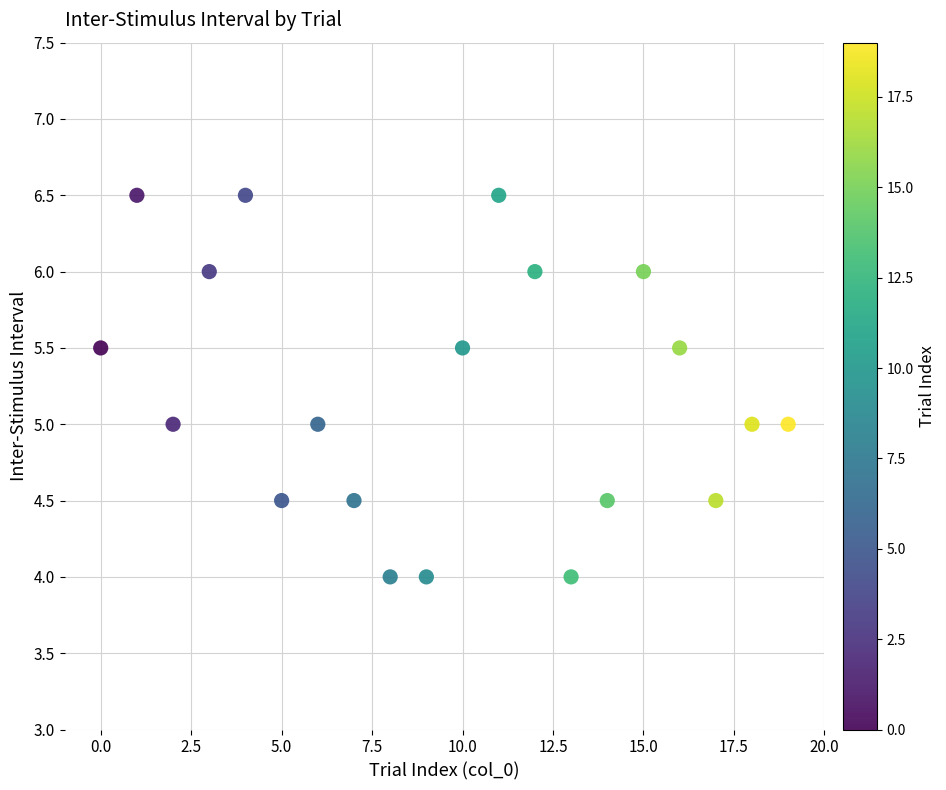

What is the range of Y values (max minus min)?

2.5